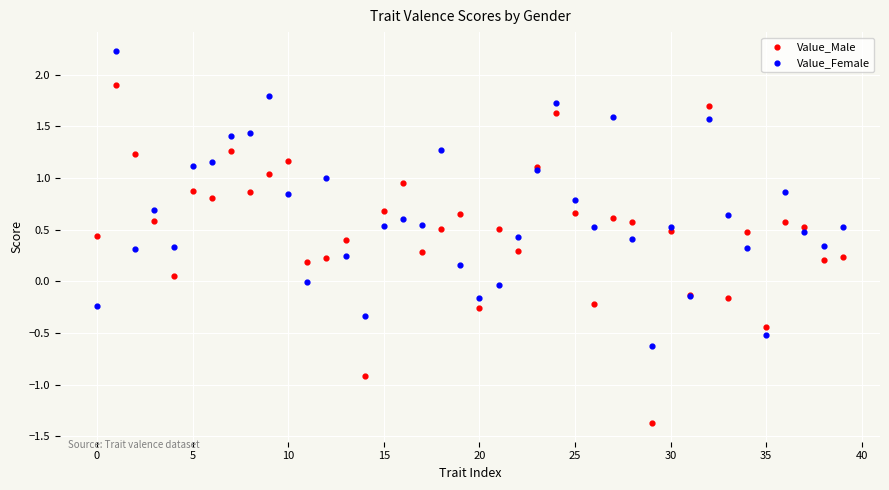

Which series contains the lowest Y value?

Value_Male